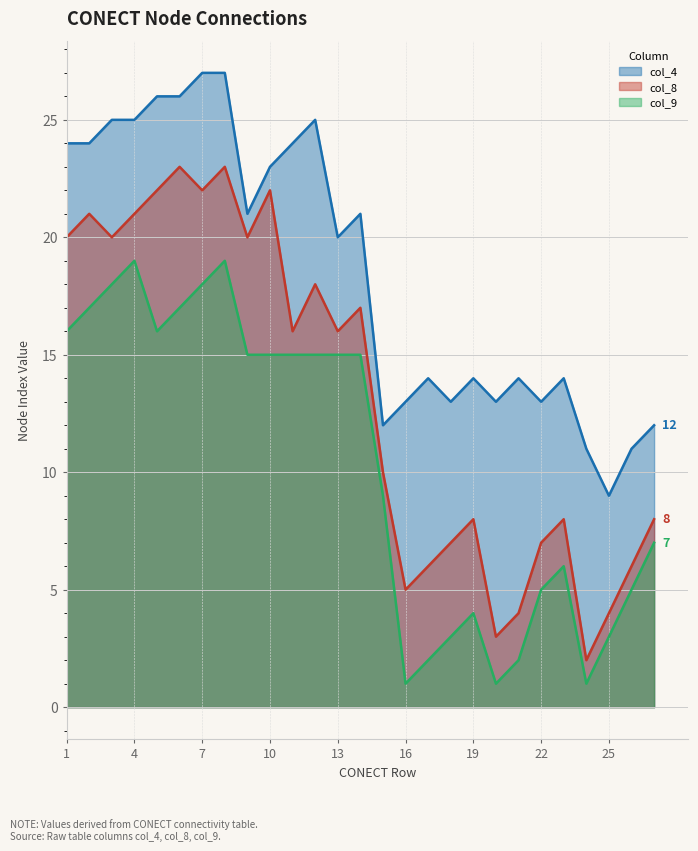

Which series has the largest total across all categories?

col_4